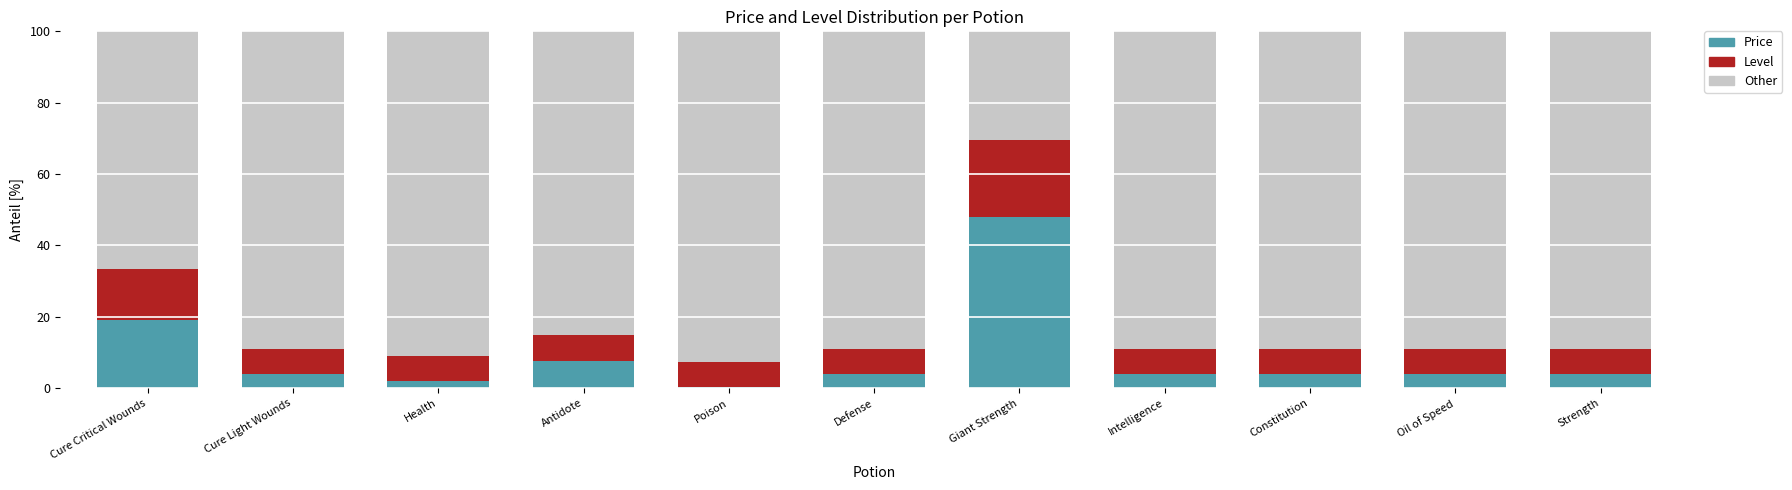

Which category has the highest value in the Price series?

Giant Strength